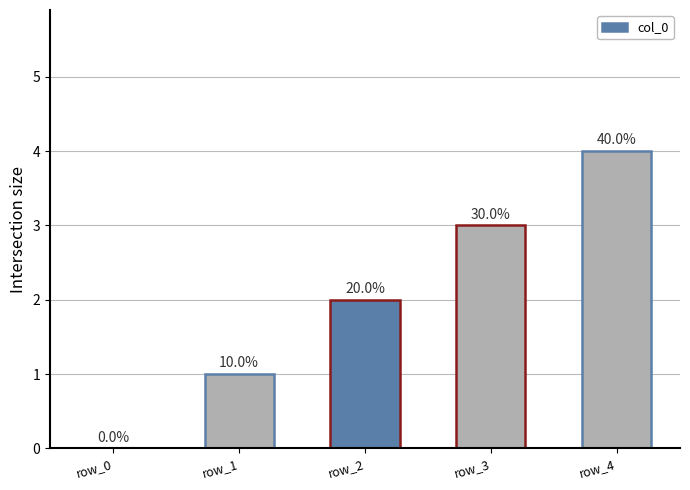

The value at row_4 is 4. True or false?

True